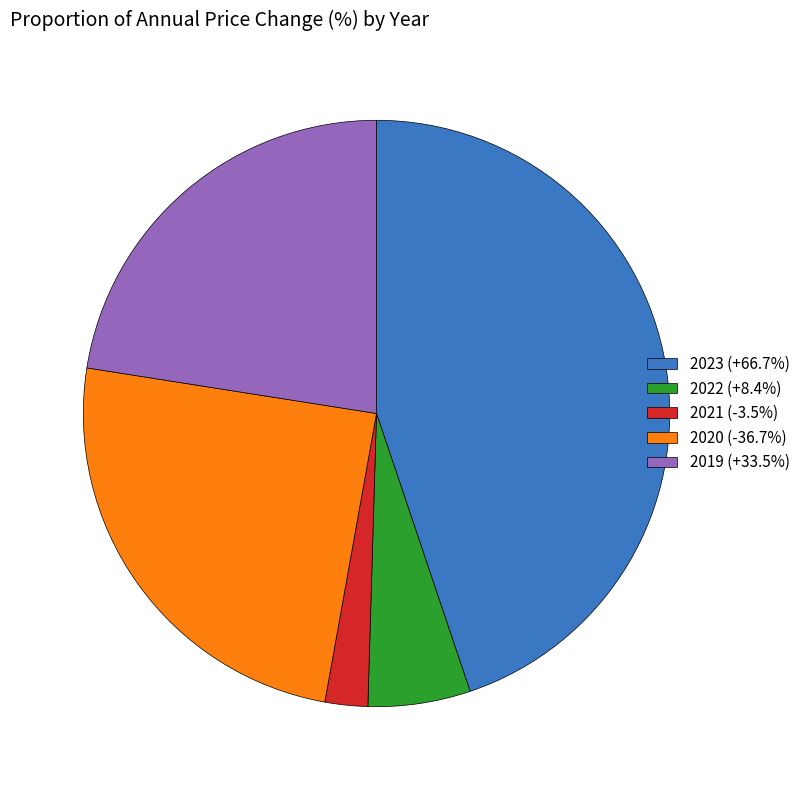

How many slices are in this pie chart?

5